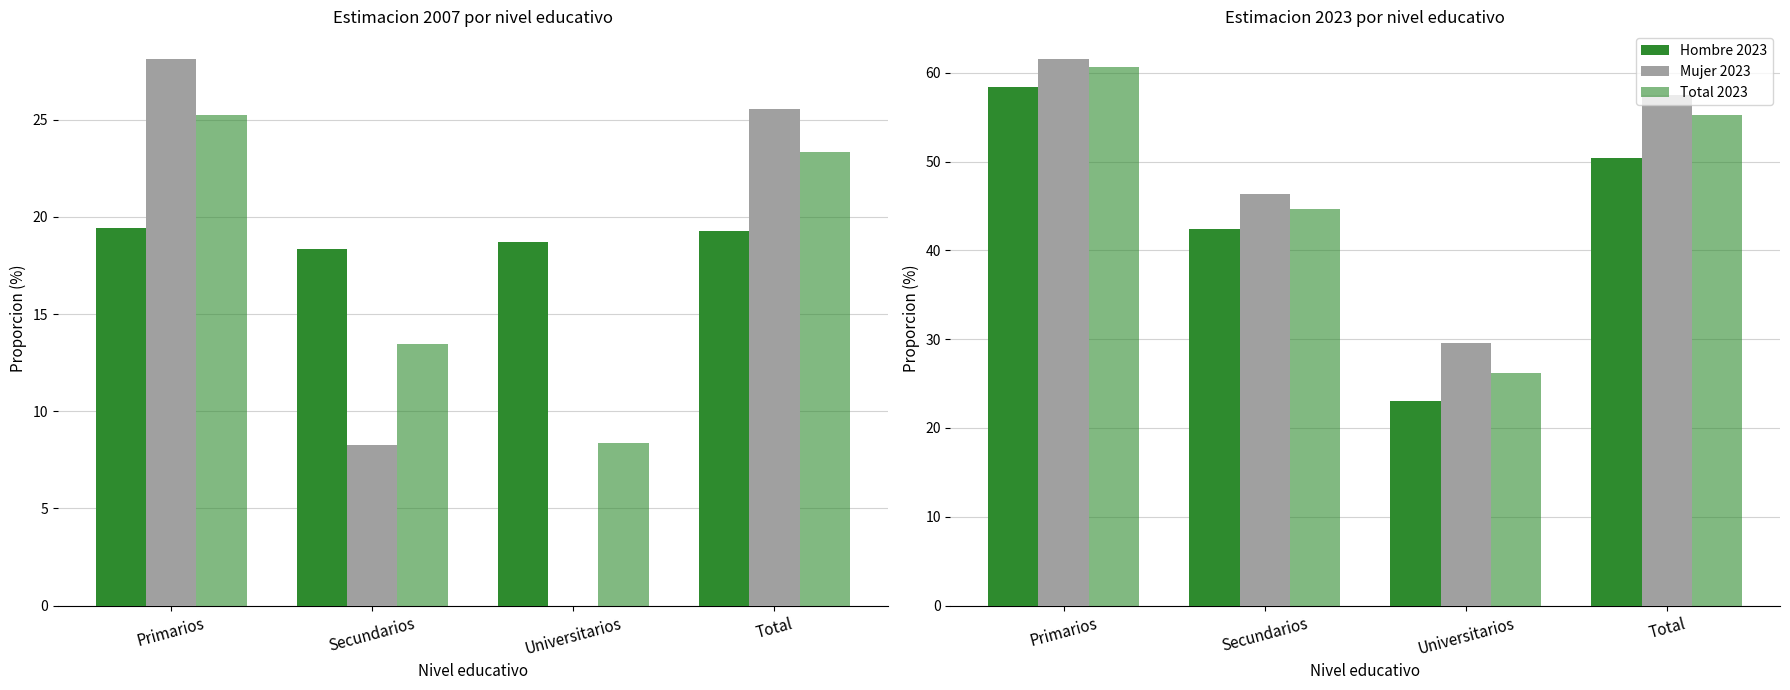

At which label does Mujer first exceed 25?

Primarios